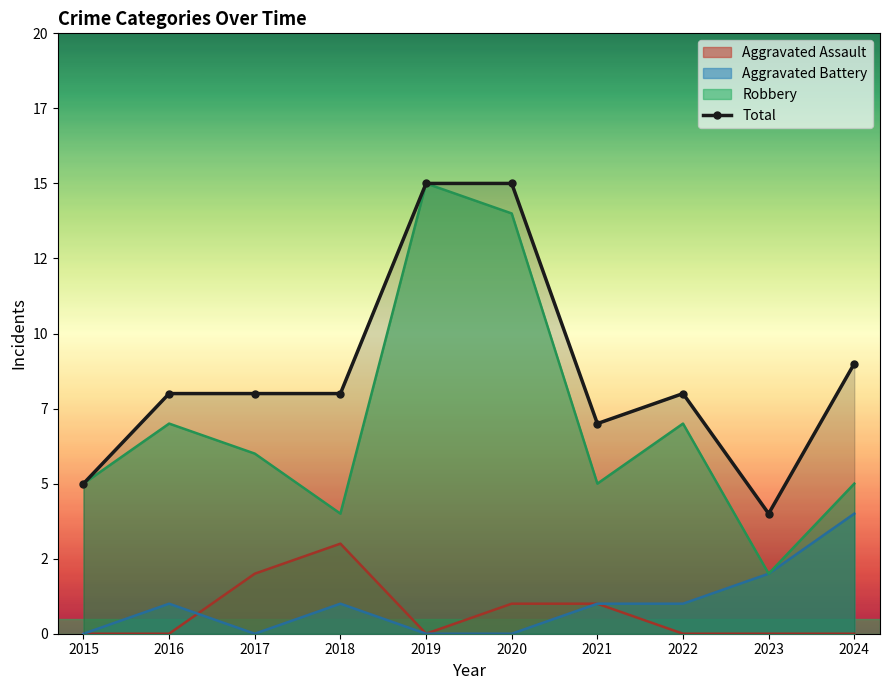

Which label corresponds to the largest value in the chart?

2019